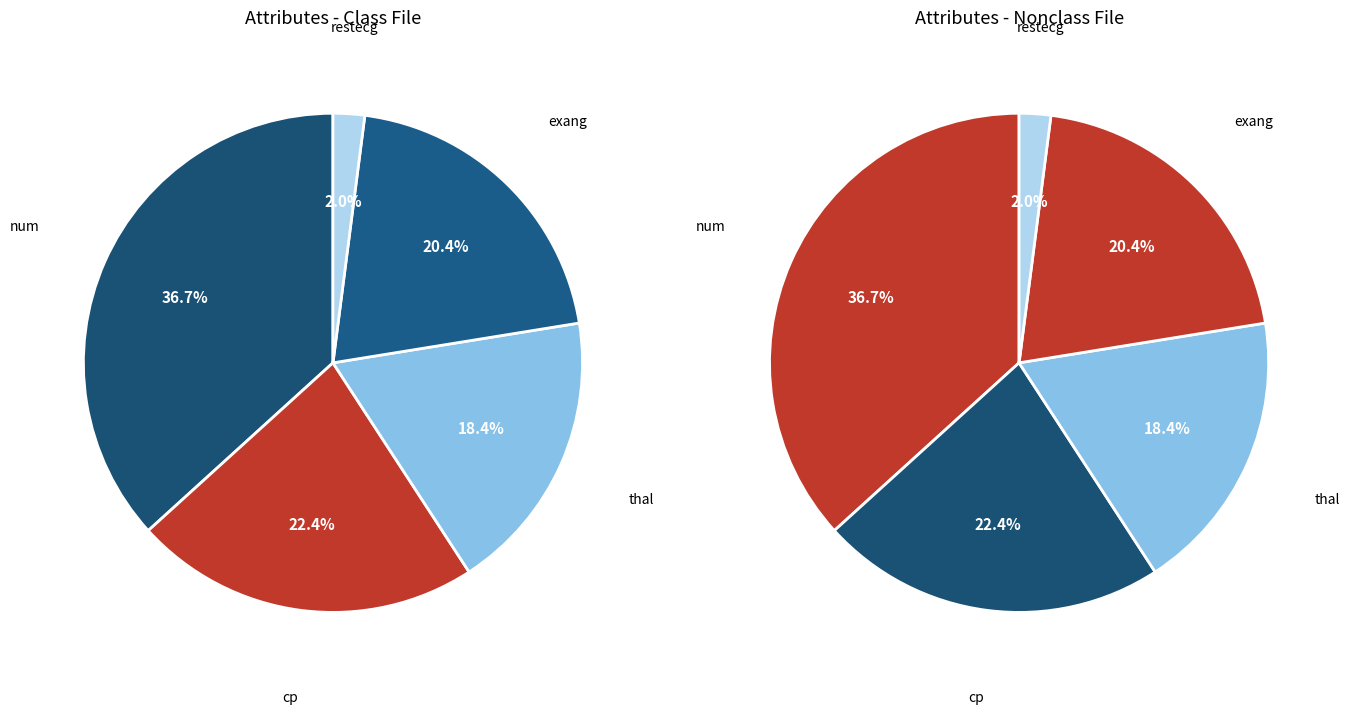

To the nearest percent, what portion does restecg represent?

2%